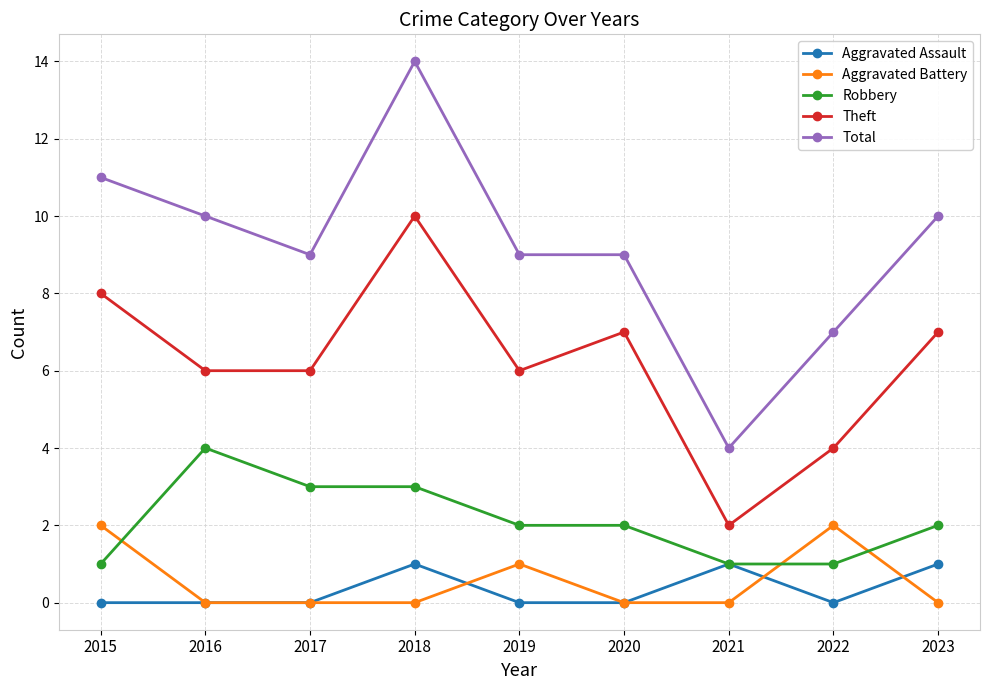

What is the difference between the Aggravated Battery values at 2019 and 2020?

1